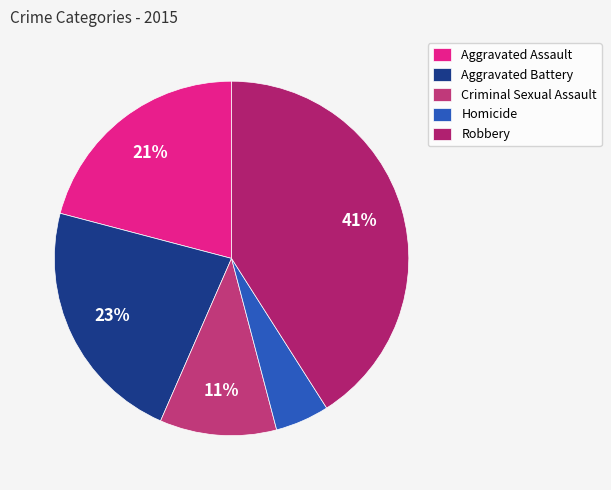

Is the sum of Robbery and Criminal Sexual Assault greater than half?

Yes